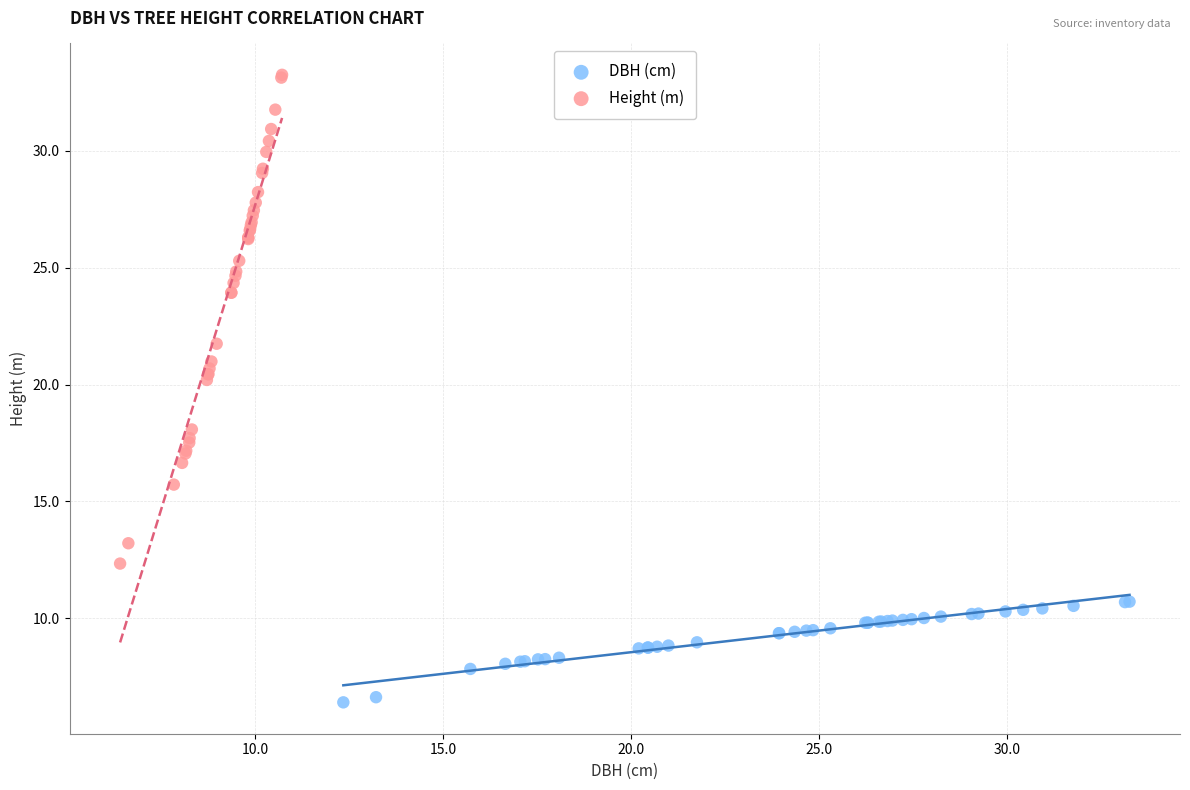

Which series reaches the minimum Y coordinate?

DBH (cm)